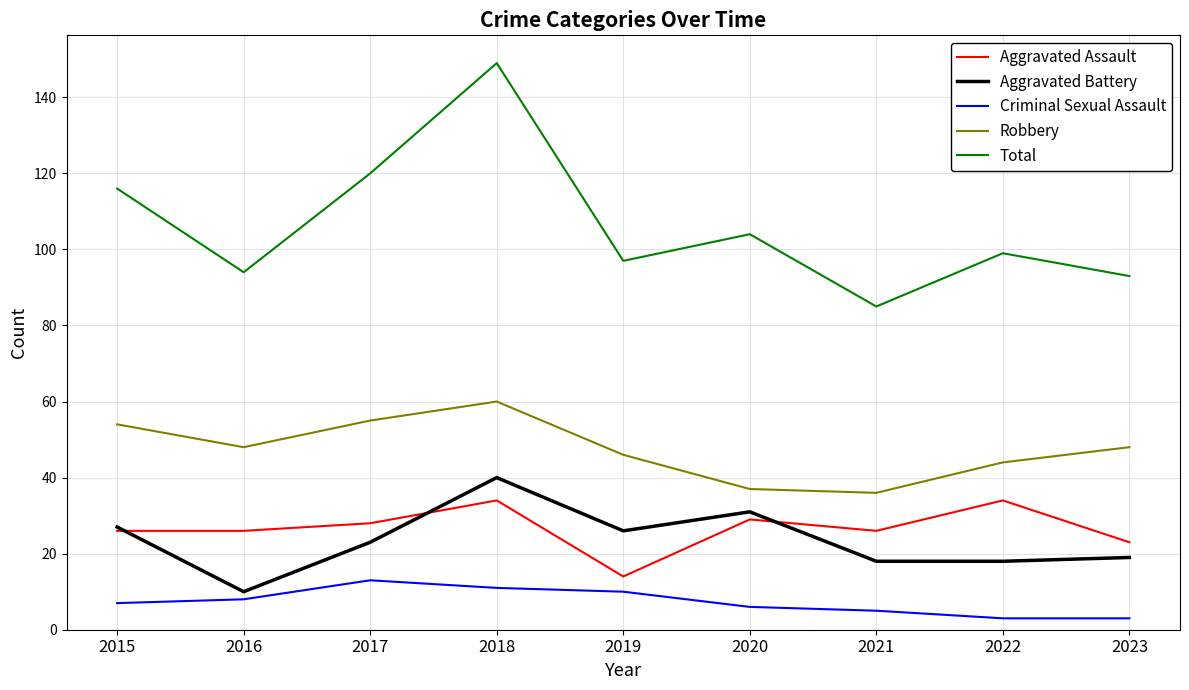

How many distinct data groups are displayed?

5